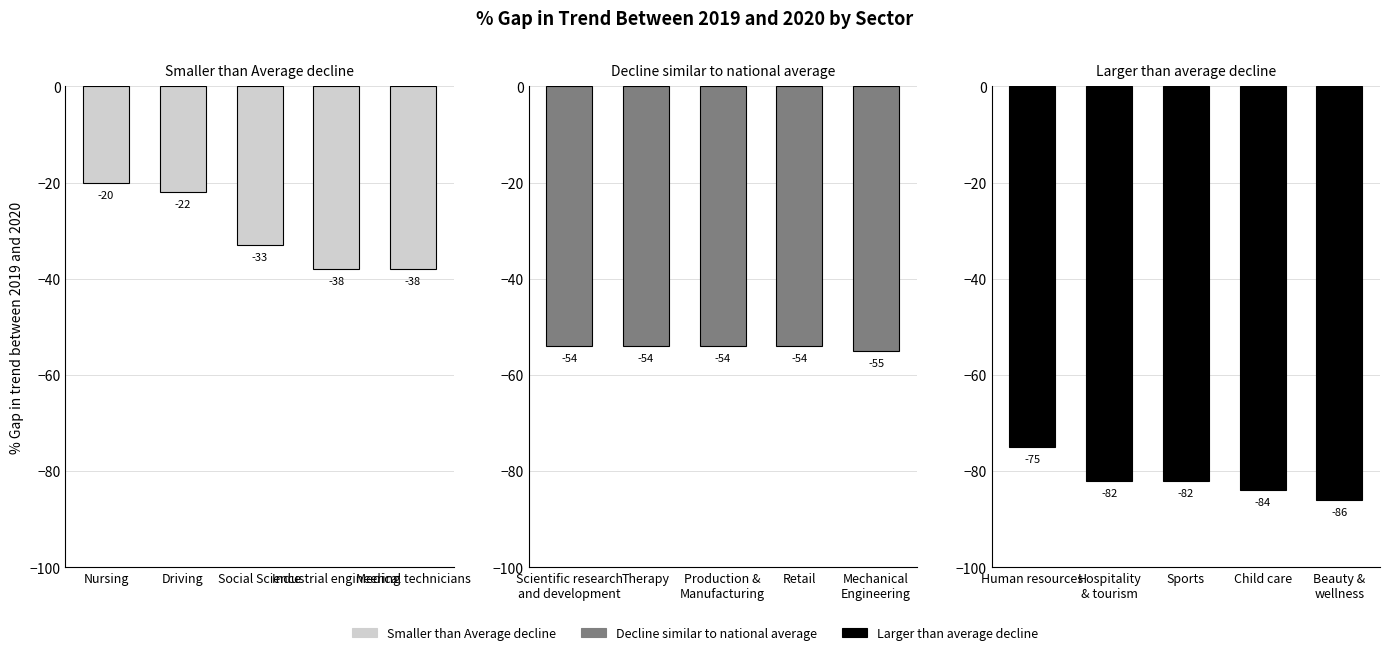

What is the difference between the Smaller than Average decline values at Industrial engineering and Social Science?

5